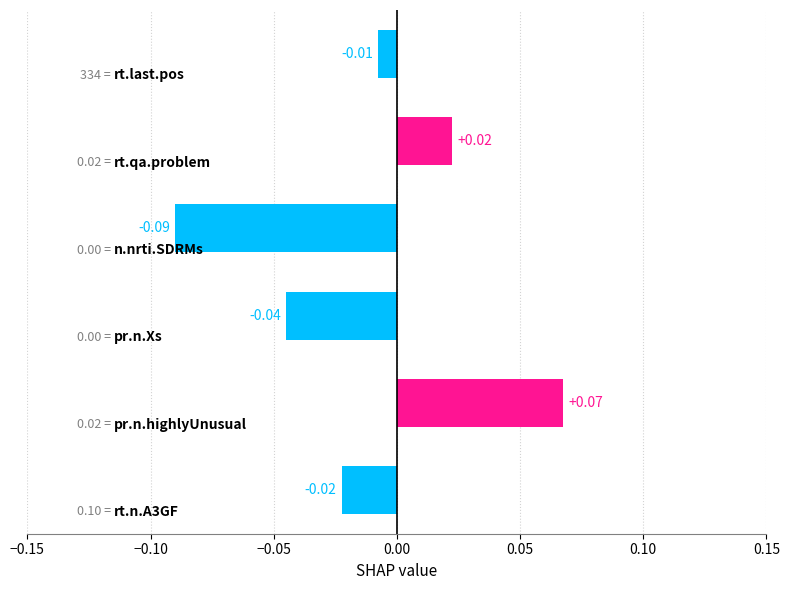

What is the difference between the maximum and minimum values?

0.2